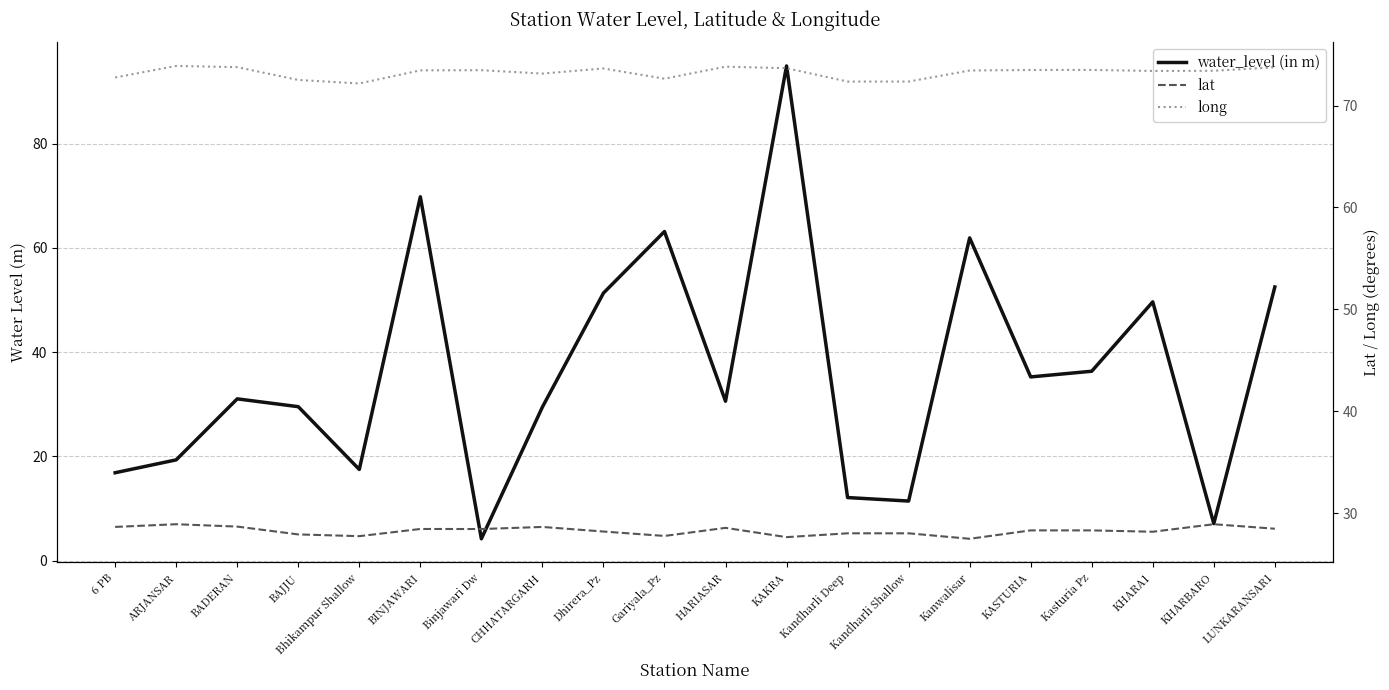

How many data points in long are less than 73?

6